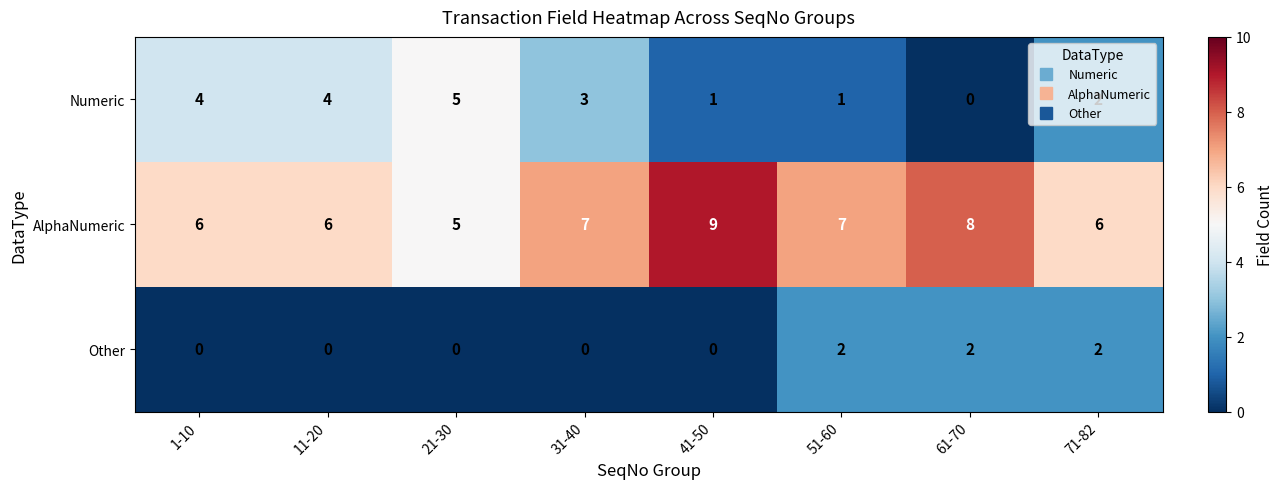

What is the maximum value shown in the chart?

9